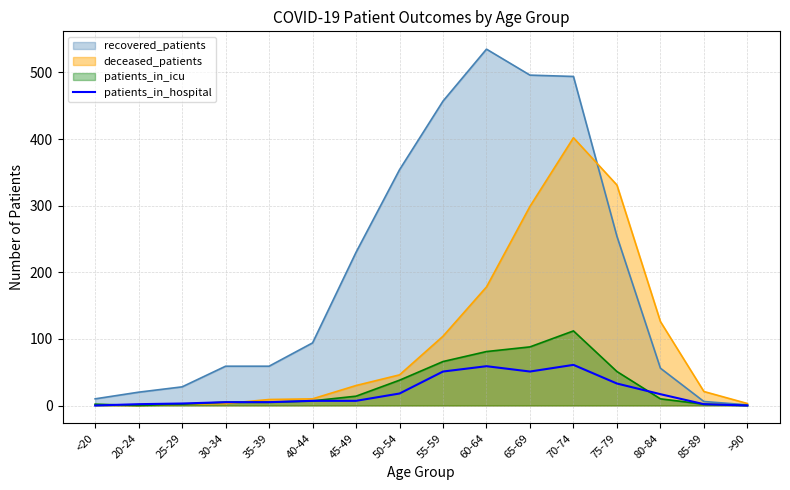

At which category is the sum across all series the highest?

70-74